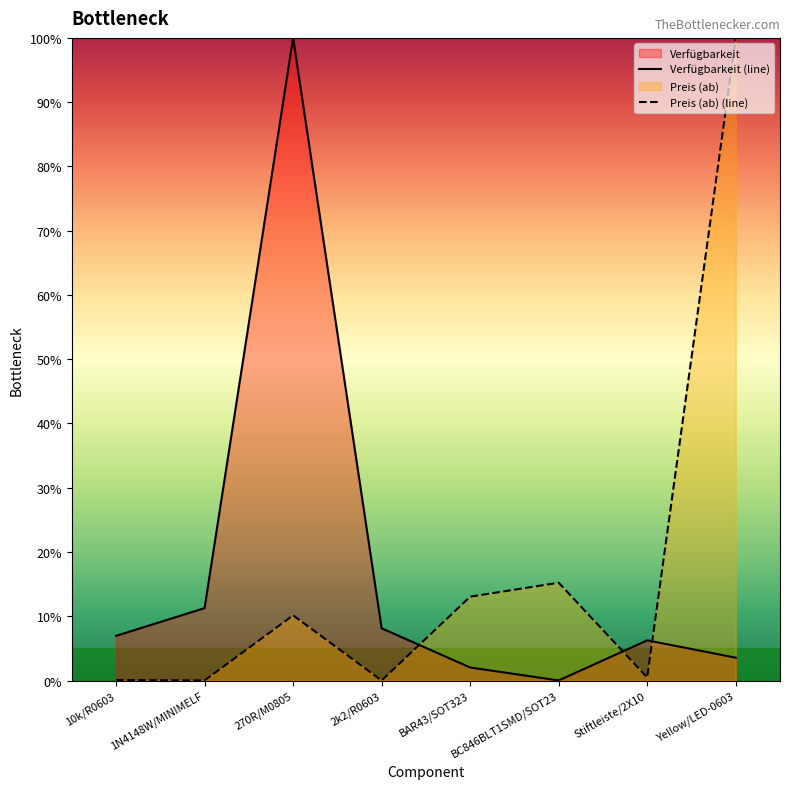

What is the label of the 6th point from the right?

270R/M0805